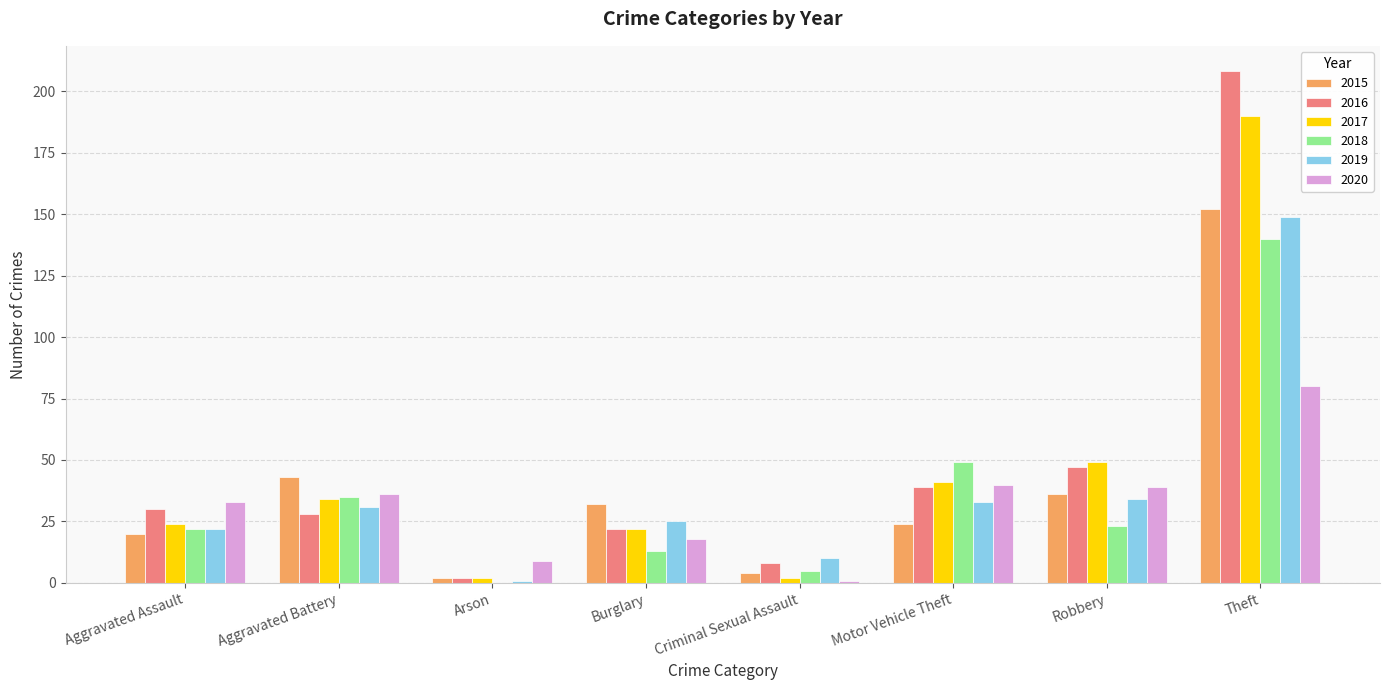

Which series changed the most between Burglary and Robbery?

2017